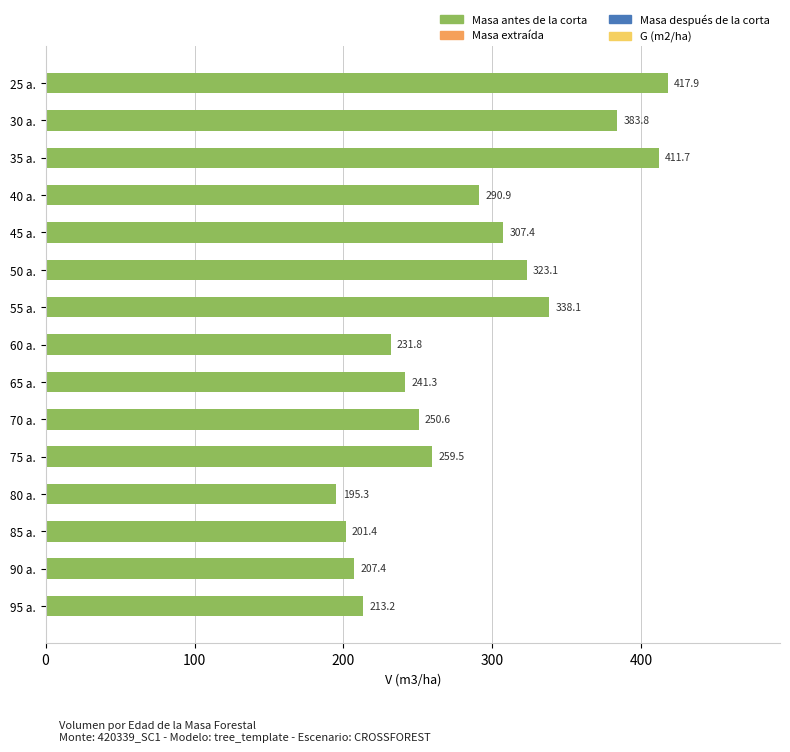

What position from the top is 35 a.?

3